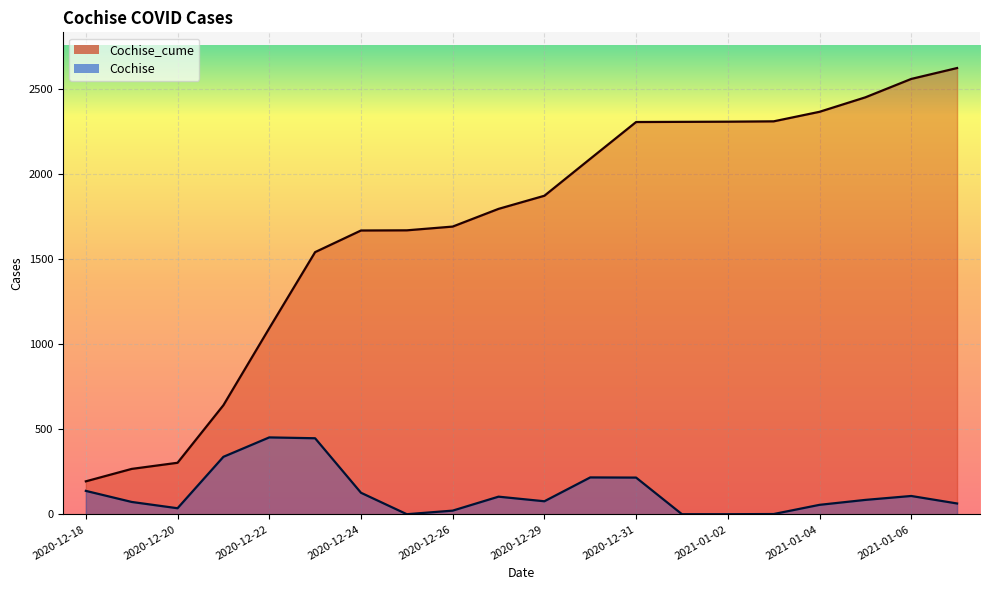

How many data points in Cochise_cume are less than 1871?

10